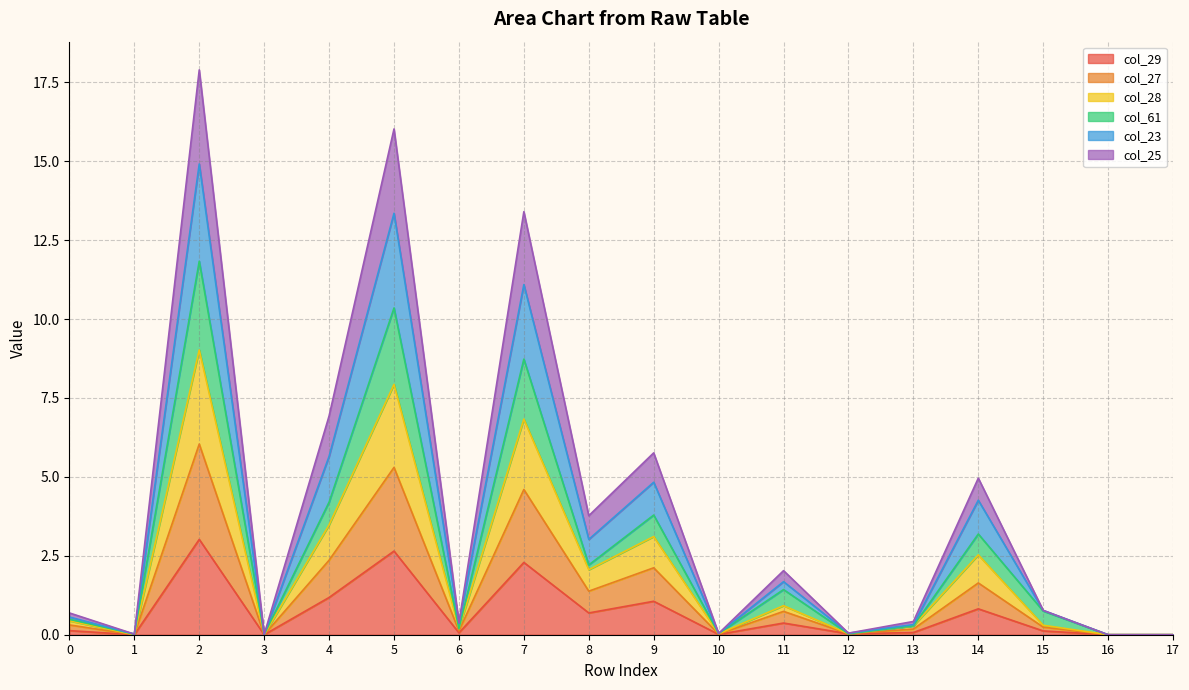

The col_29 series shows 0.1 at 0. True or false?

True